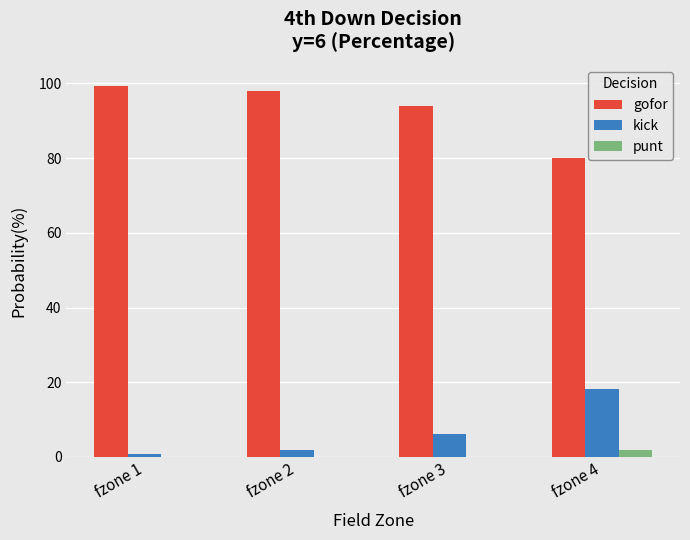

At which label does kick first exceed 6?

fzone 3